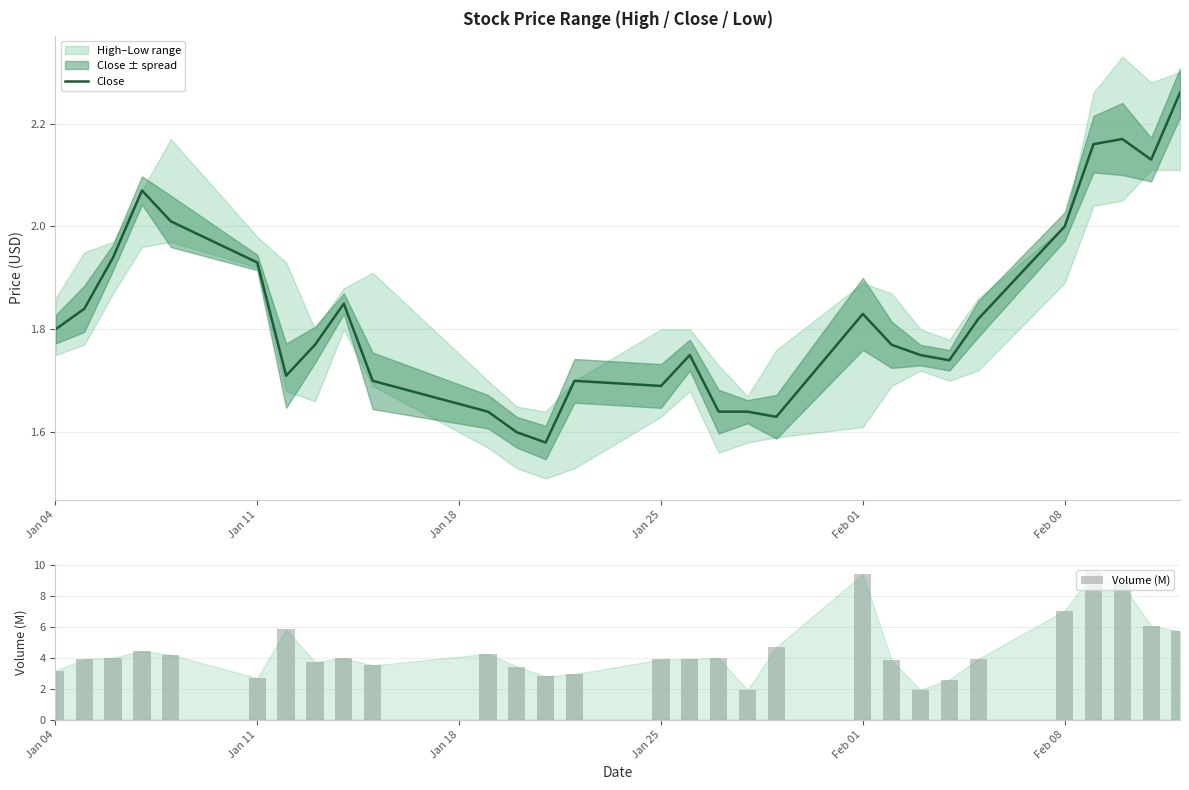

True or false: Close has a value of 2.8 at Feb 08.

False